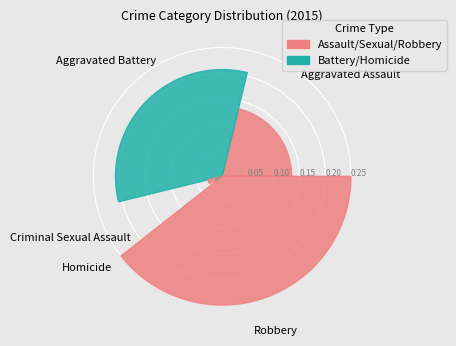

What is the largest slice in the pie chart?

Robbery